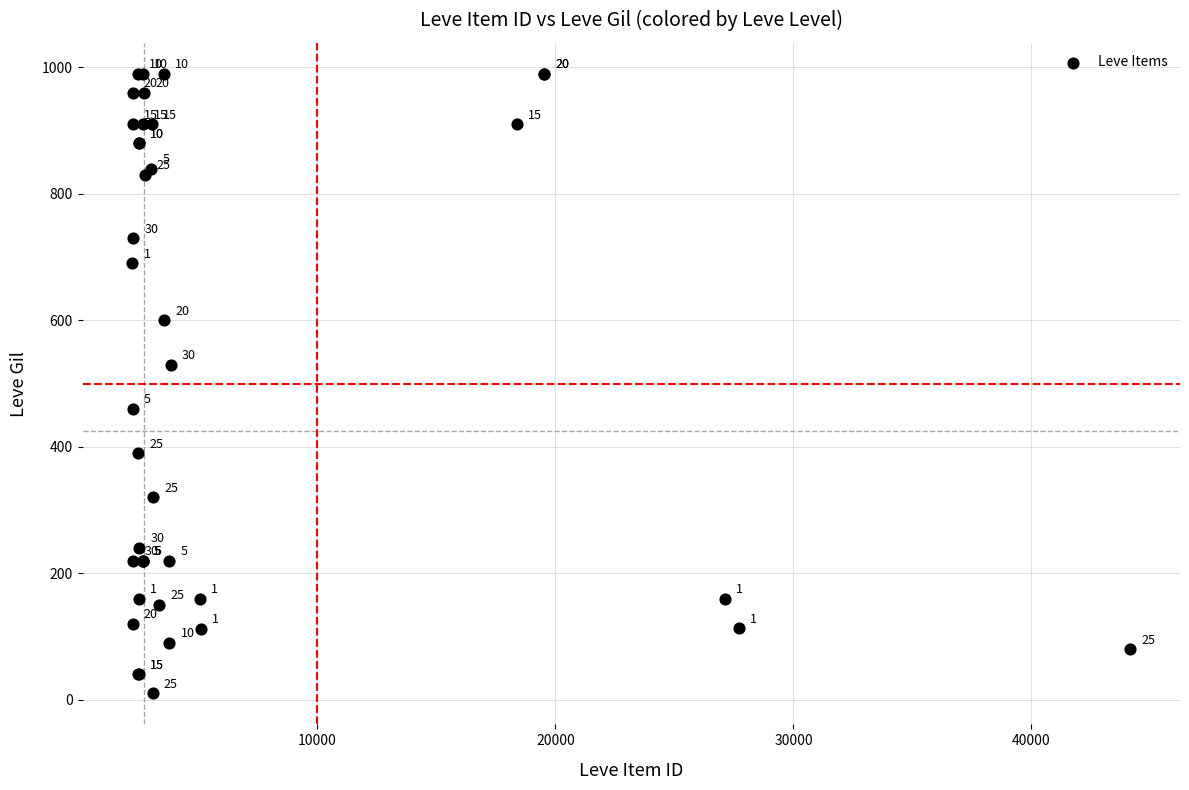

What Y value in the scatter plot is closest to 500?

530